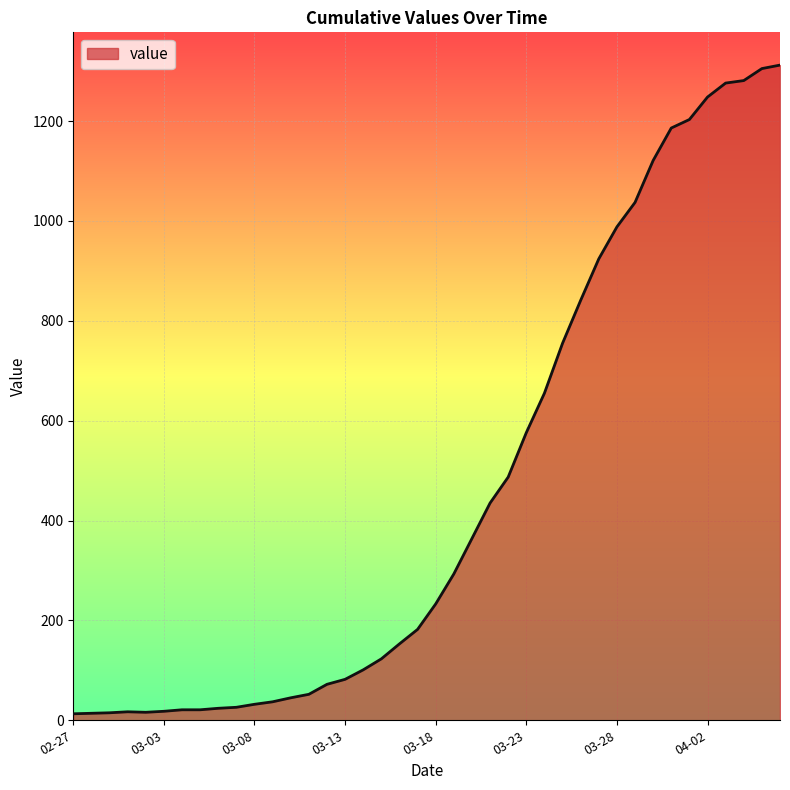

What is the greatest value displayed?

1312